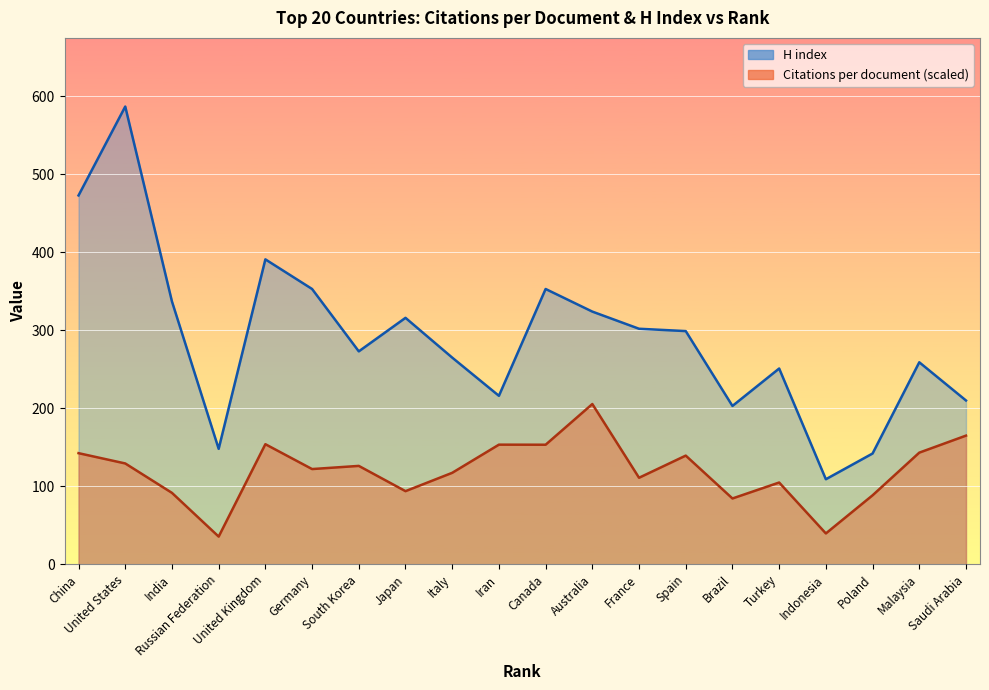

True or false: Citations per document and H index cross at least once.

False